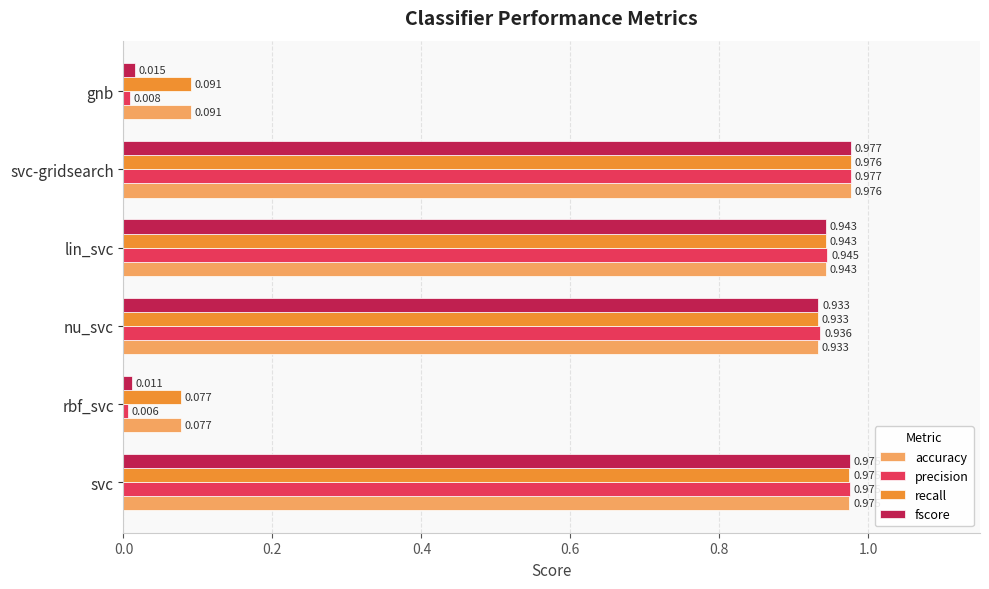

Where is fscore nearest to the value 0?

rbf_svc